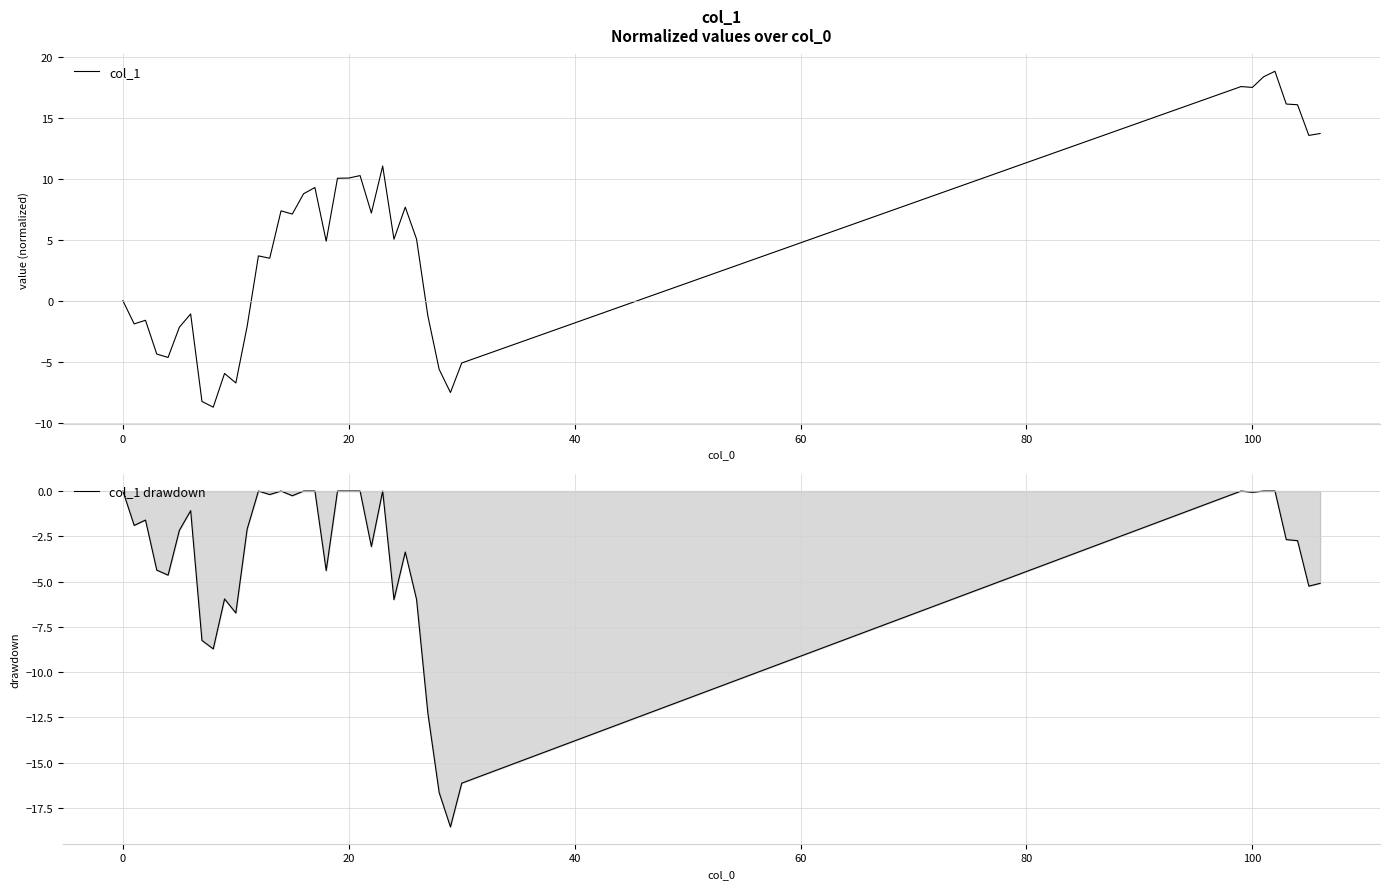

At 29, list the series in order from largest to smallest.

col_1, col_1 drawdown